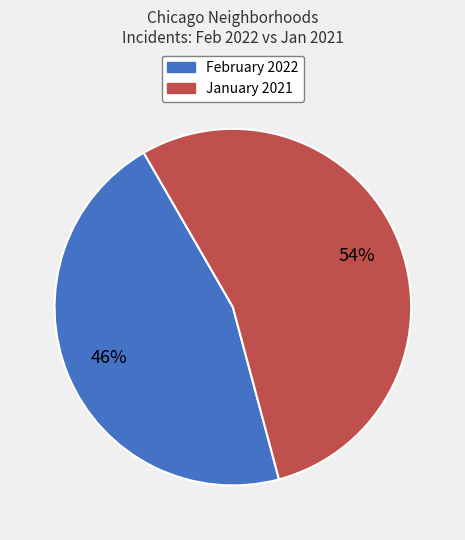

Count the number of slices in the pie.

2